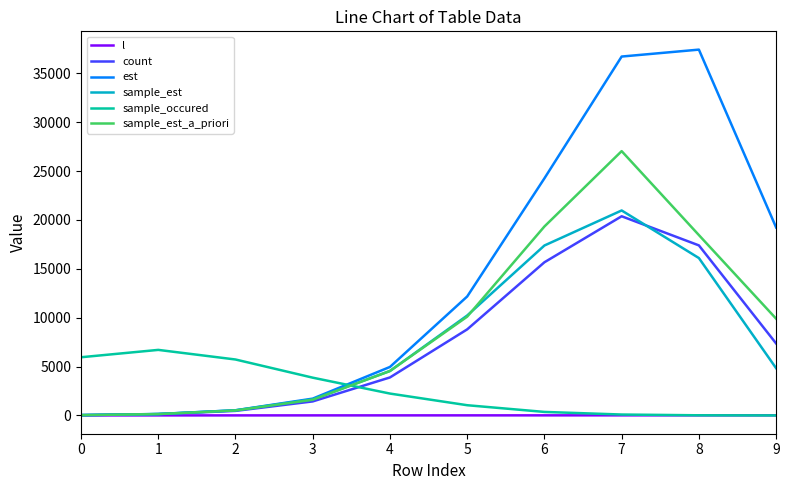

How many lines are shown in the chart?

6